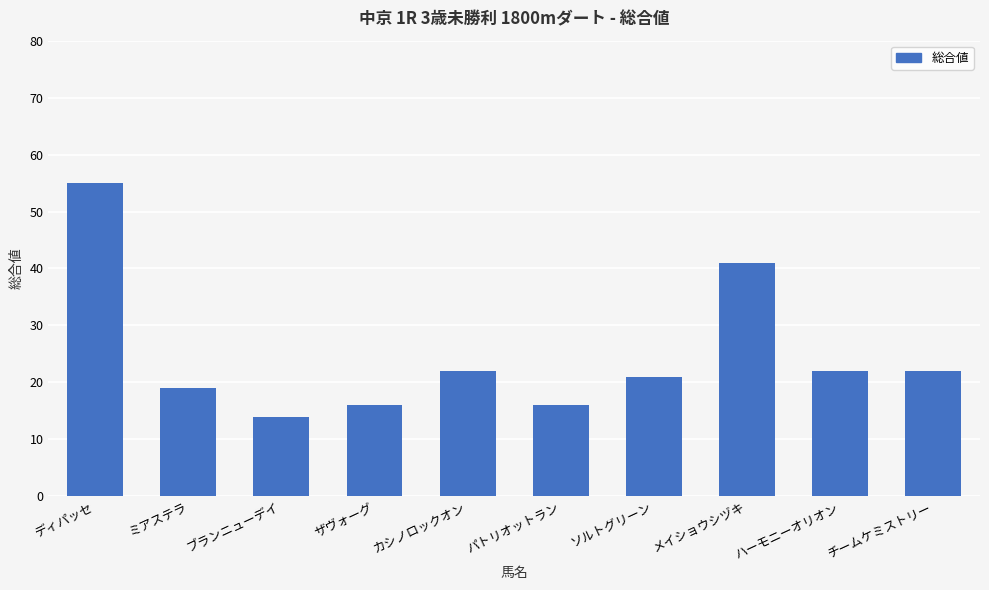

What is the difference between the maximum and minimum values?

41